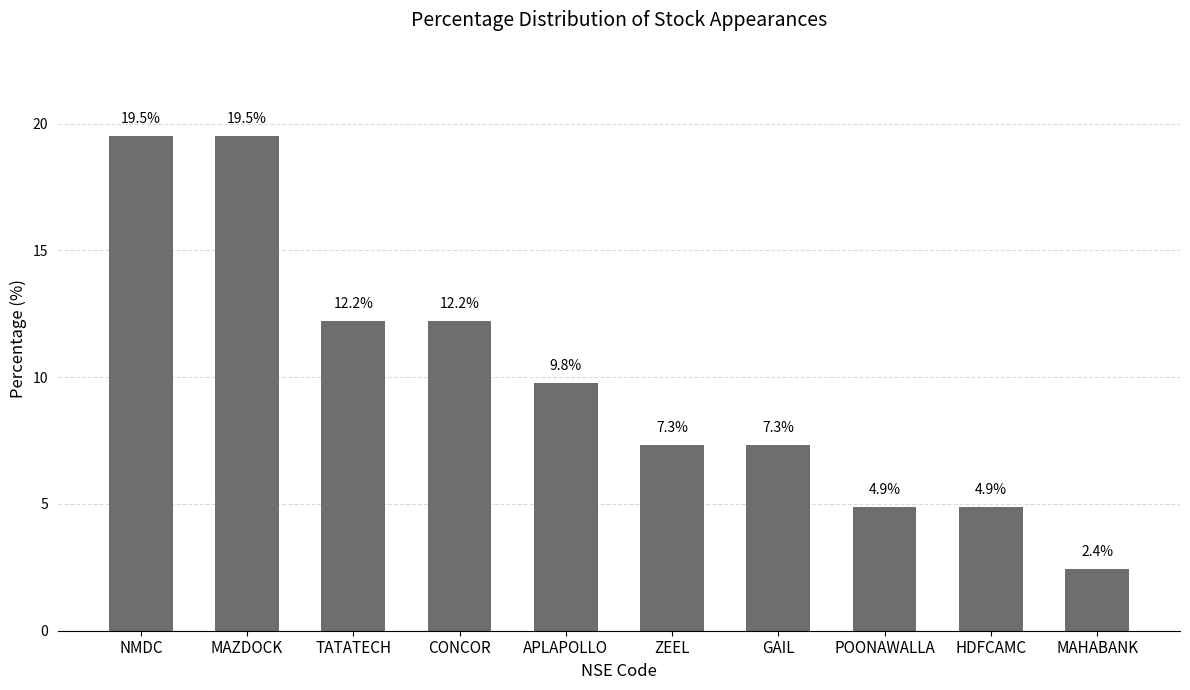

Is it true that the value at NMDC is 19.5?

True